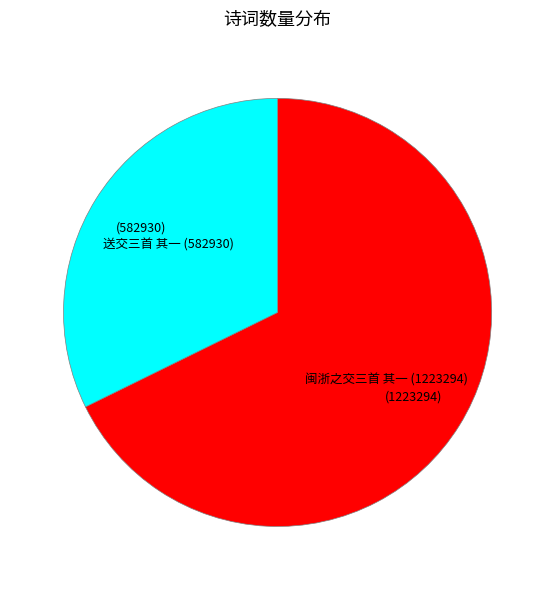

Which category has the smallest portion of the pie?

送交三首 其一